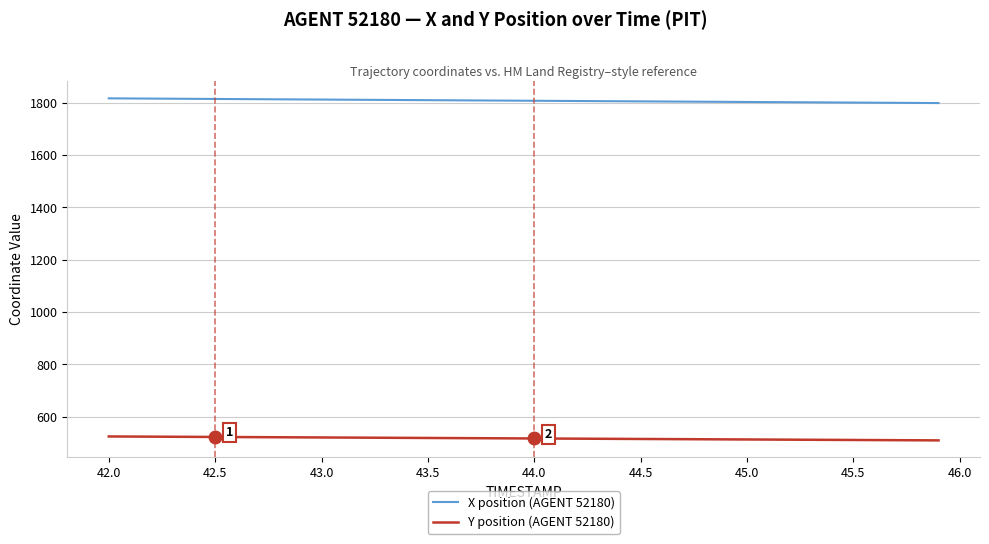

What is the difference between the maximum and minimum values in the Y position (AGENT 52180) series?

15.0